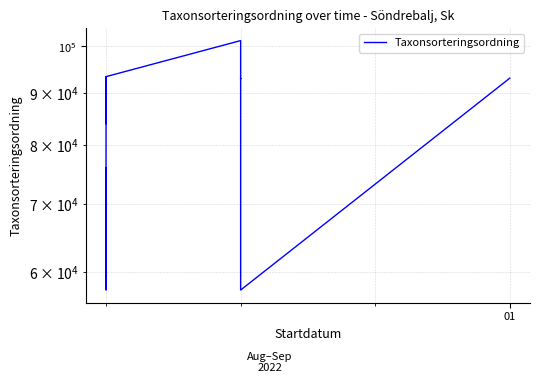

What is the difference between the maximum and minimum values?

43774